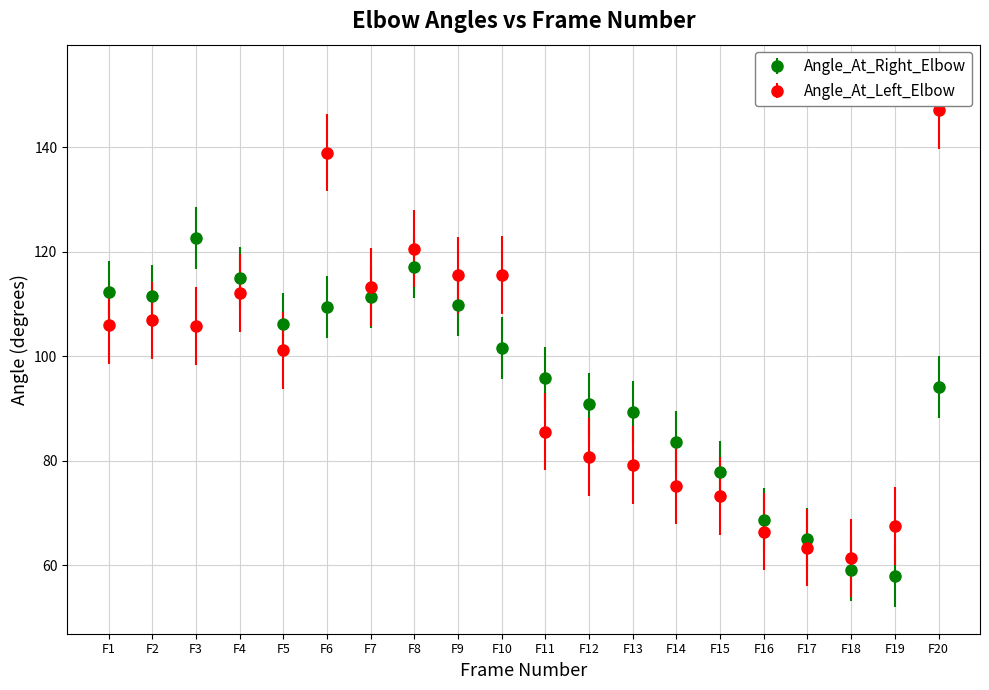

At which category is the sum across all series the highest?

F6